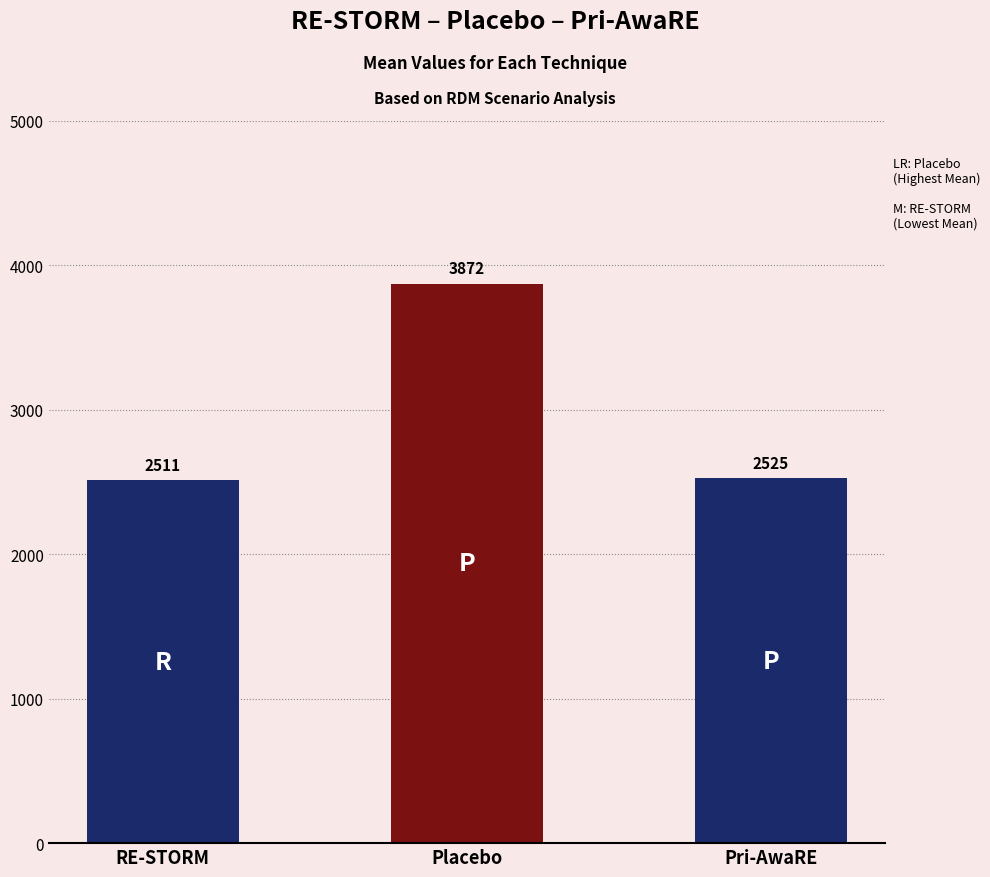

What is the minimum value shown in the chart?

2511.2